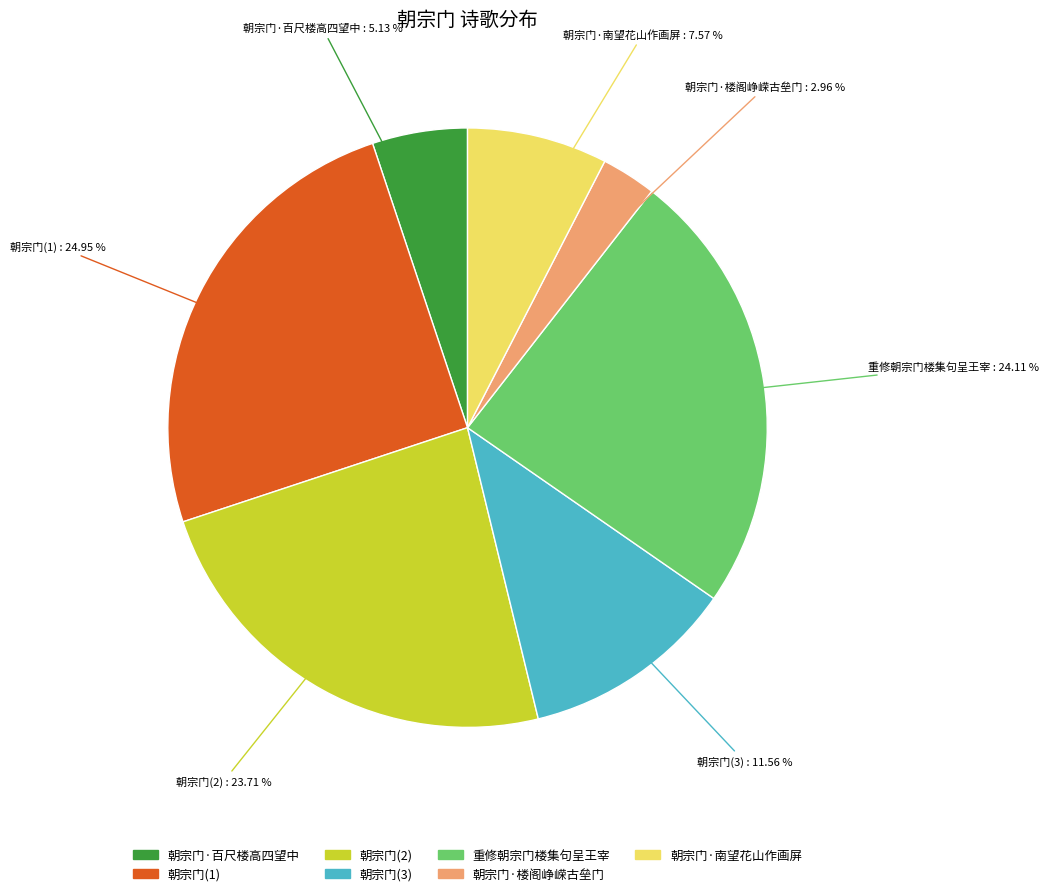

Which category has the biggest portion of the pie?

朝宗门(1)